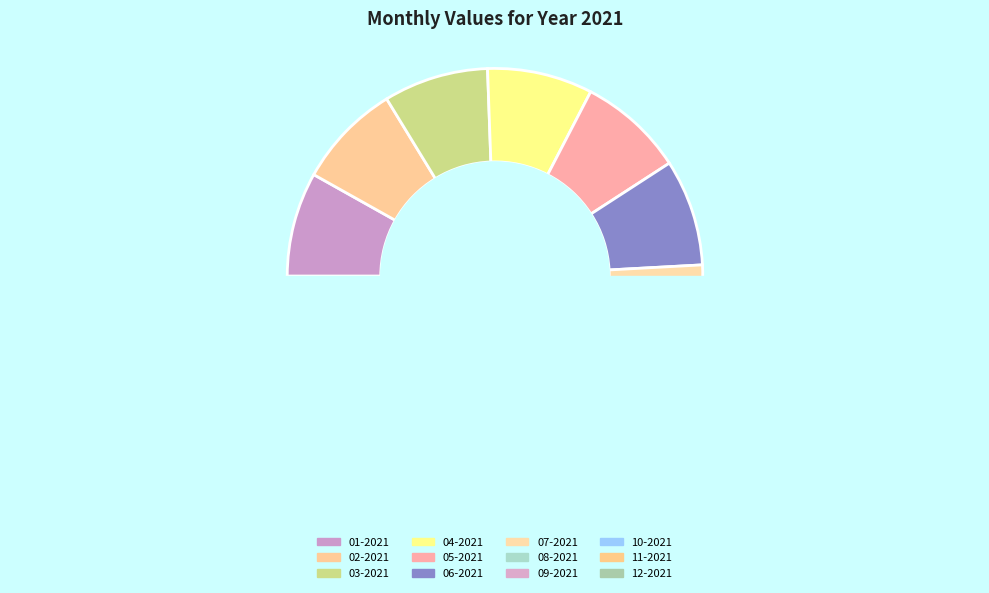

To the nearest percent, what is the average slice percentage?

8%